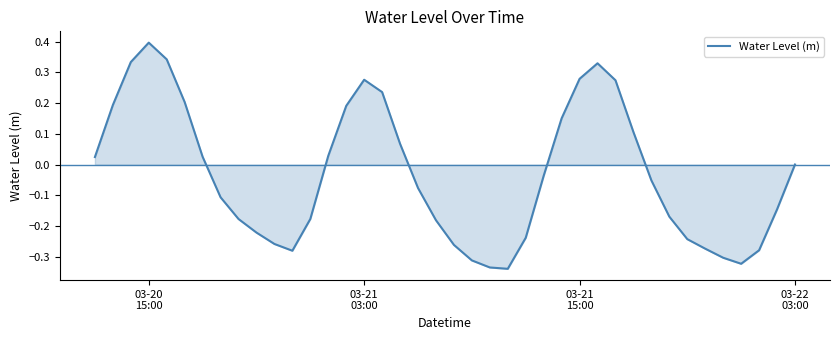

What is the maximum value shown in the chart?

0.4